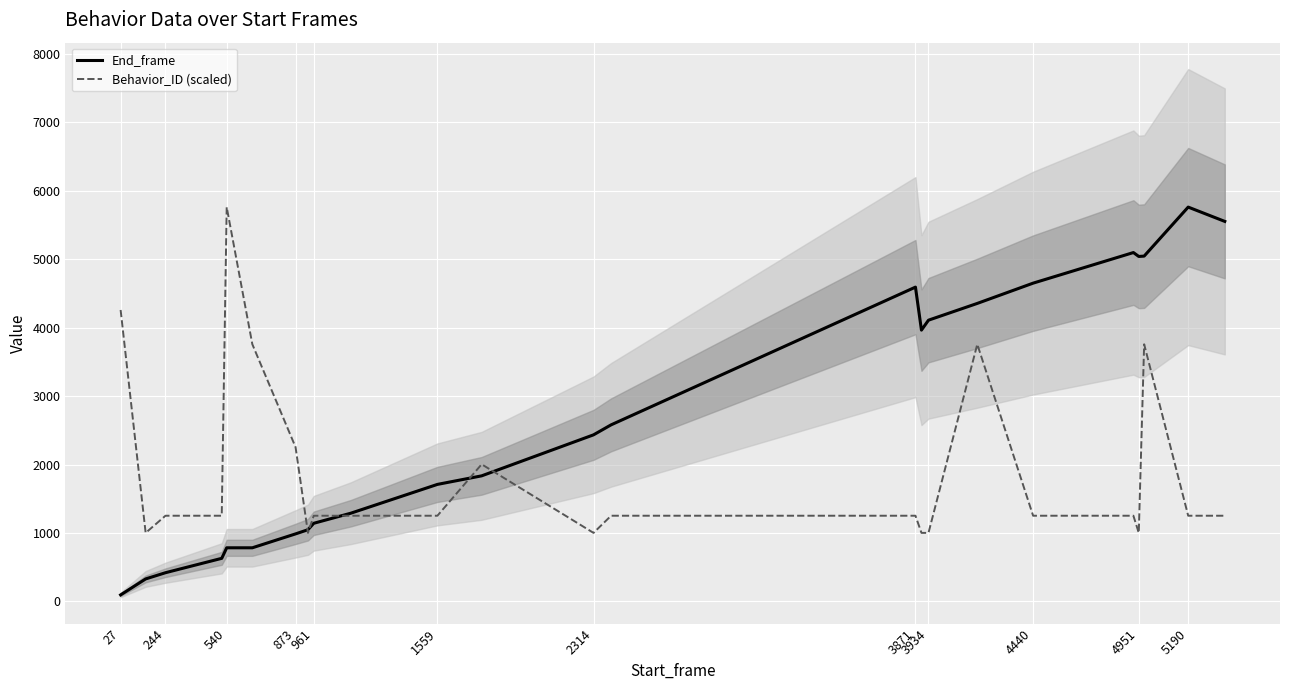

The End_frame series shows 311.1 at 540. True or false?

False